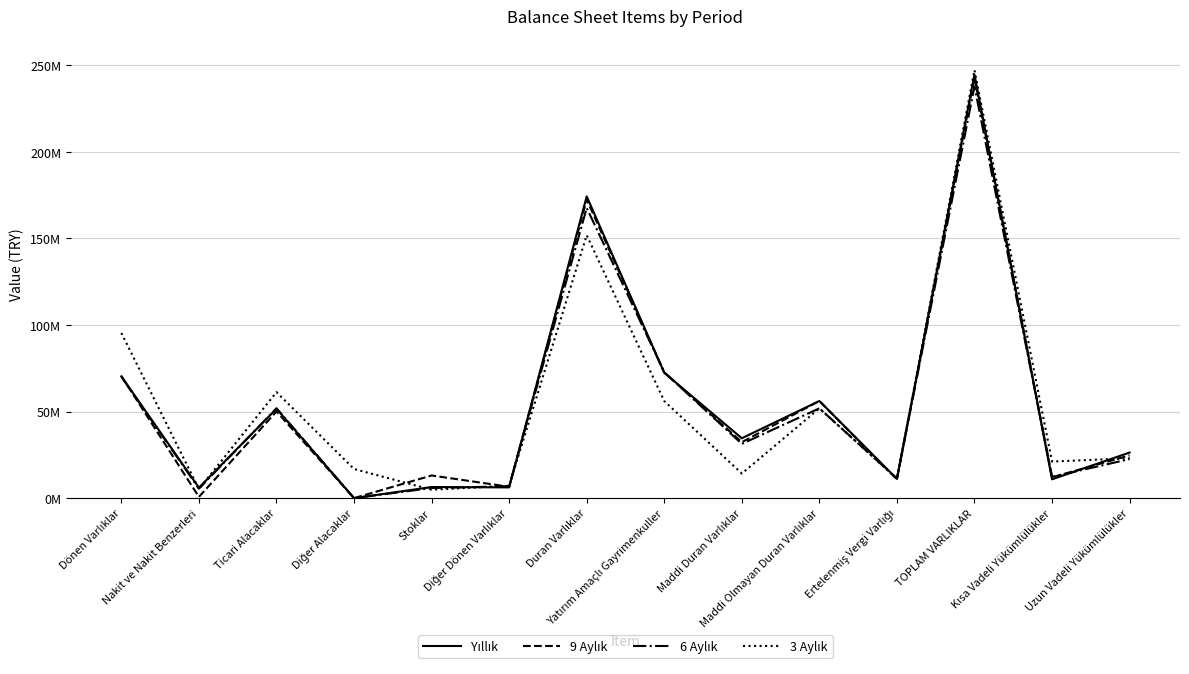

What position from the left is Maddi Duran Varlıklar?

9